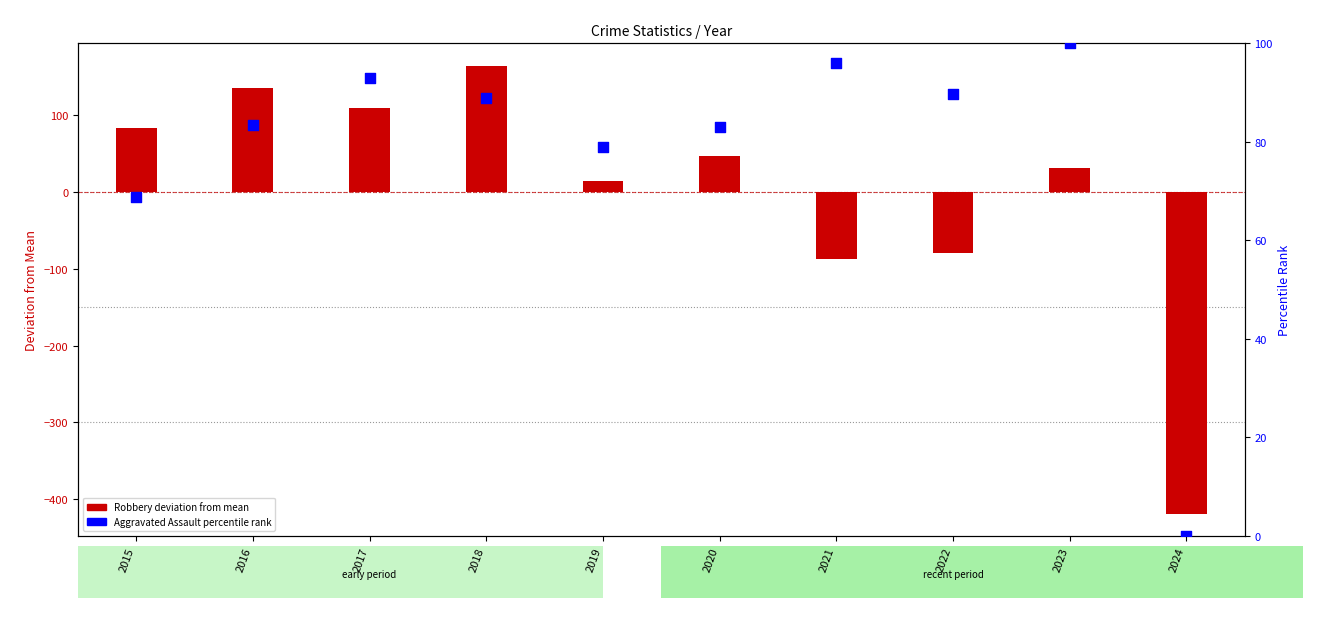

What are all the series names shown in the legend?

Robbery (deviation from mean), Aggravated Assault (percentile)